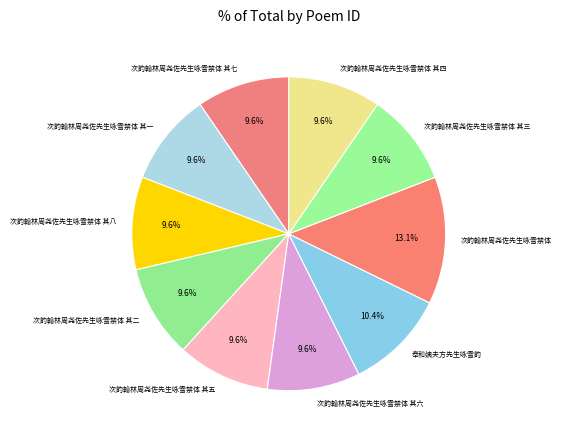

What percentage is the 次韵翰林周尧佐先生咏雪禁体 其四 slice, to the nearest percent?

10%